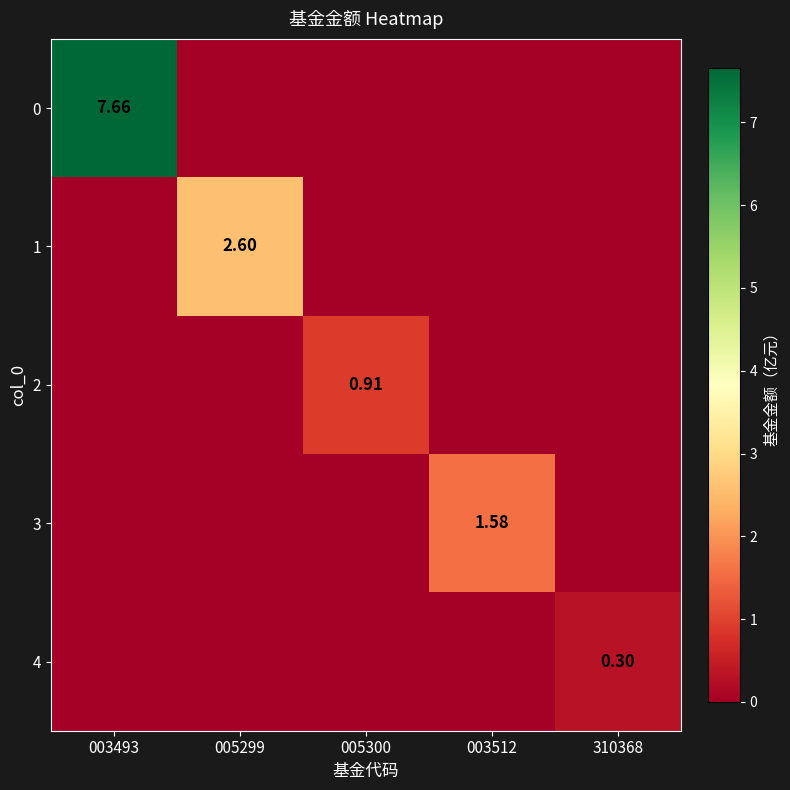

Is the value of 0 at 003493 greater than the value of 1 at 005299?

Yes